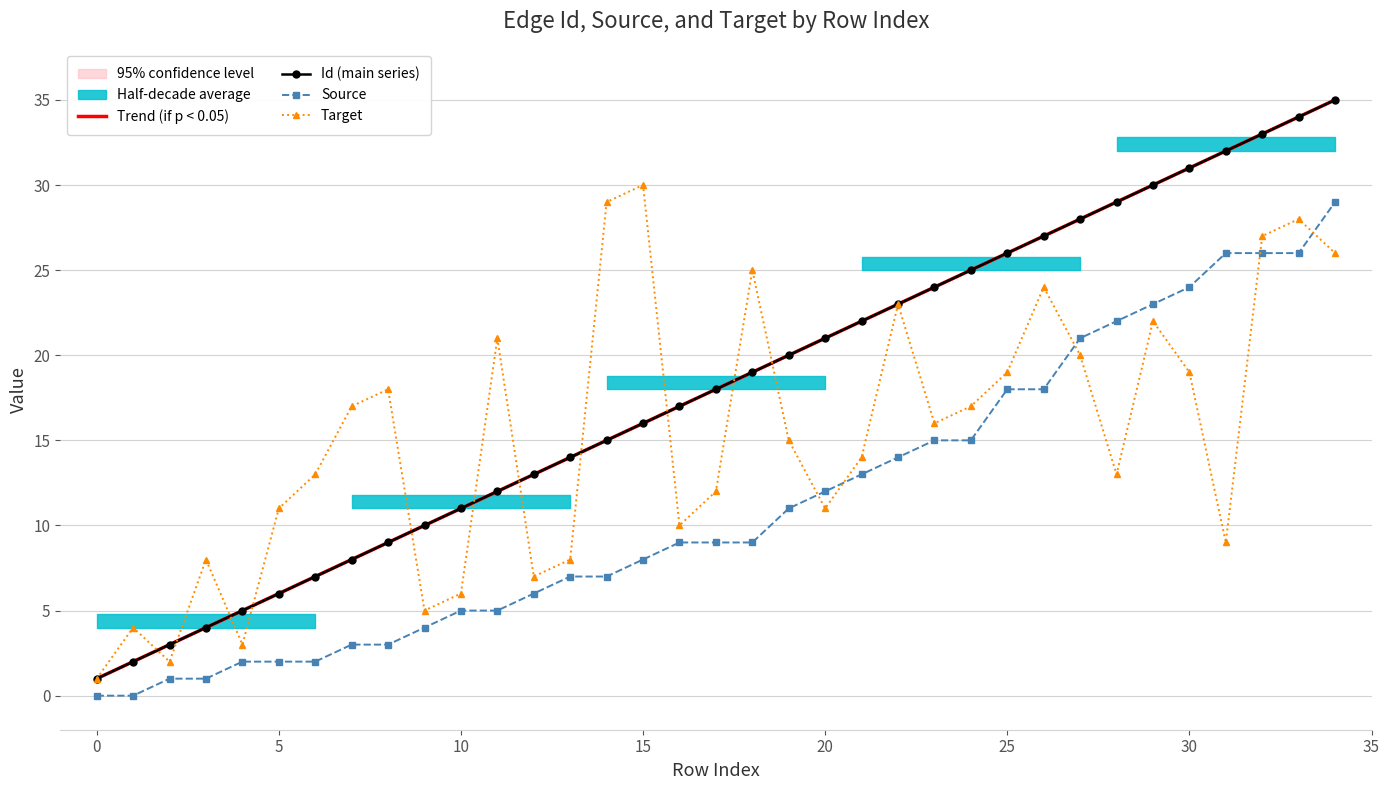

True or false: Source and Target cross at least once.

True